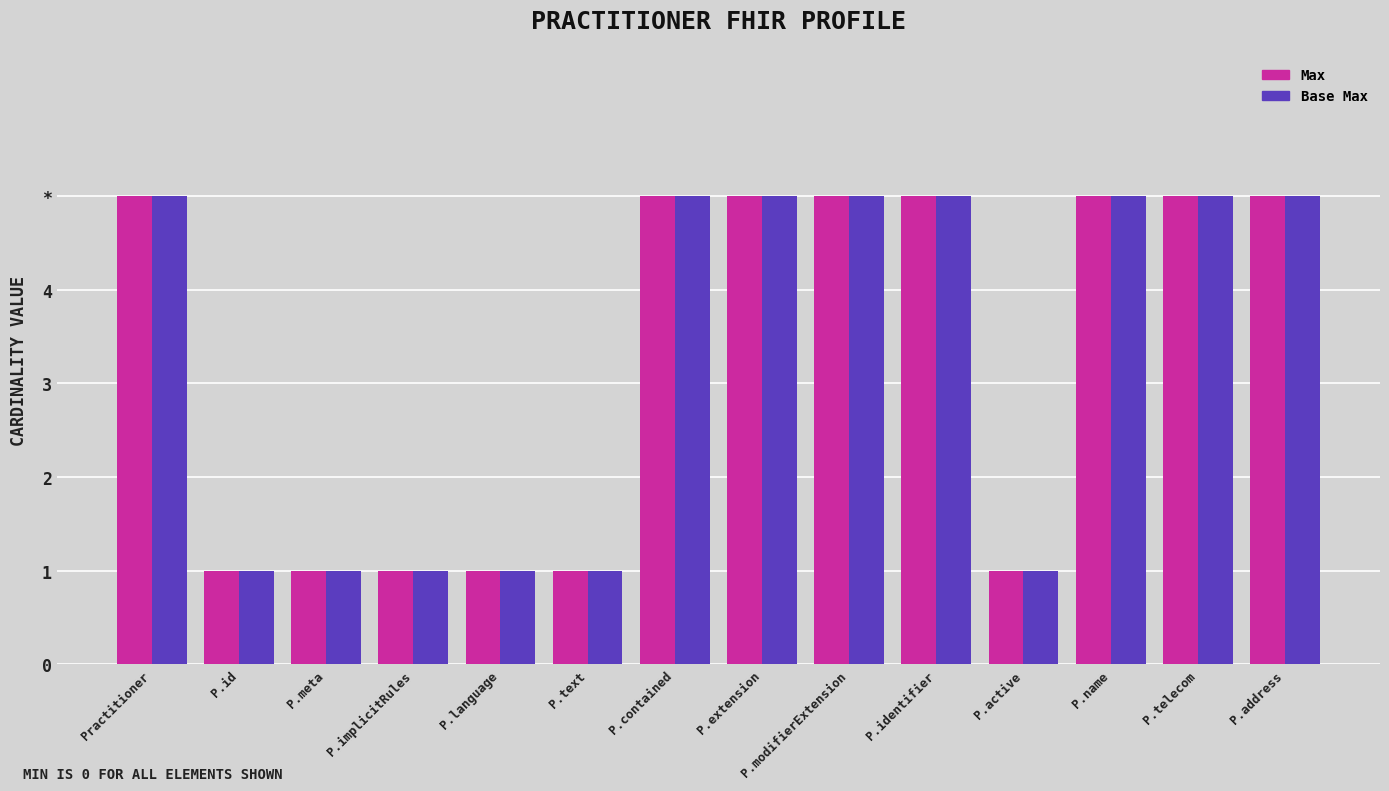

What is the minimum value for Base Max?

1